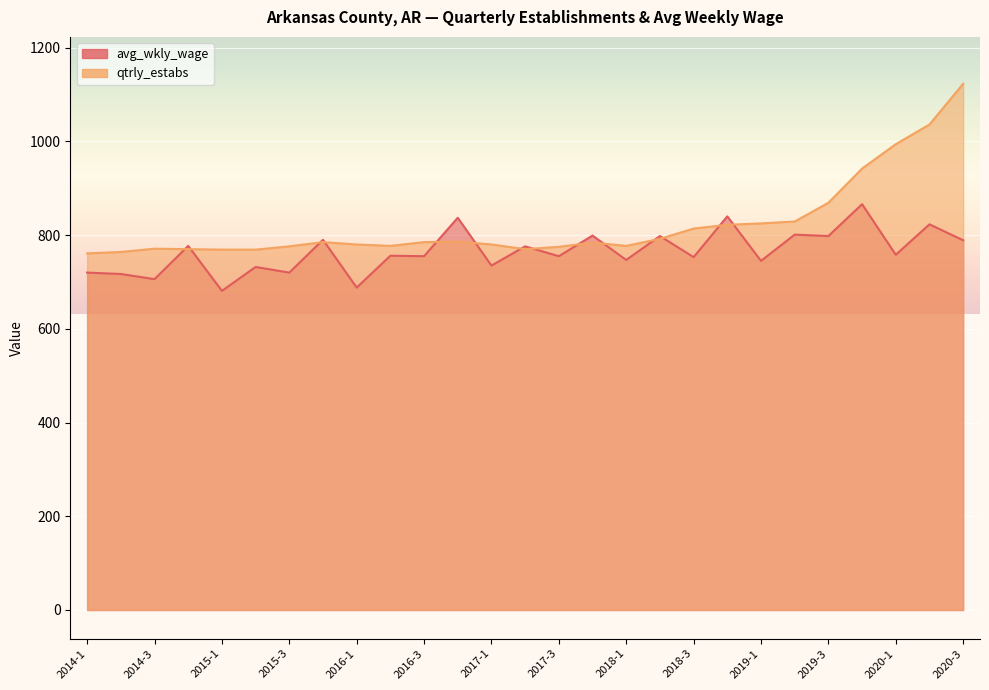

What is the label of the 17th point from the right?

2016-3